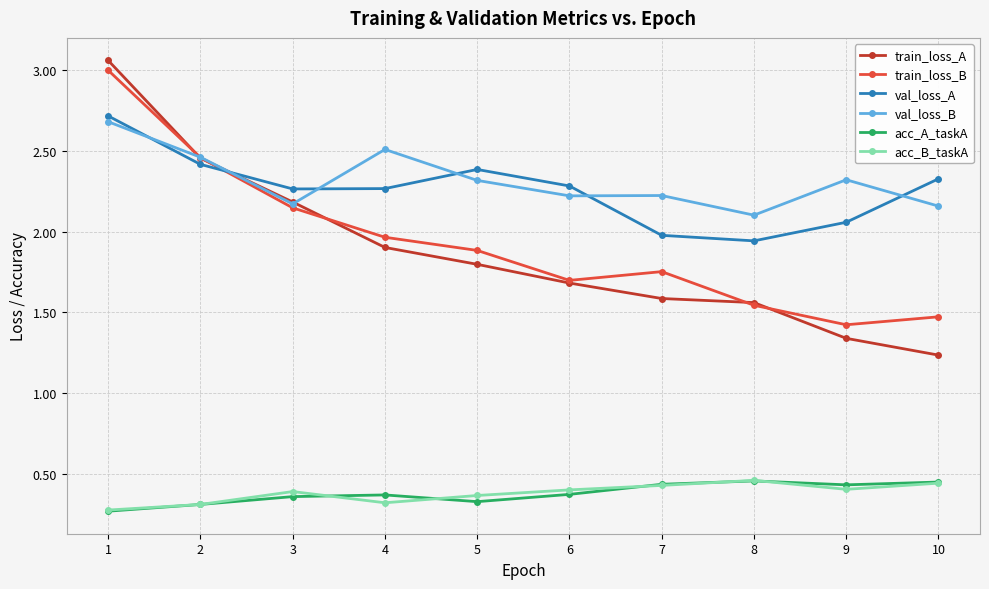

At which category does val_loss_B reach its first local peak?

4